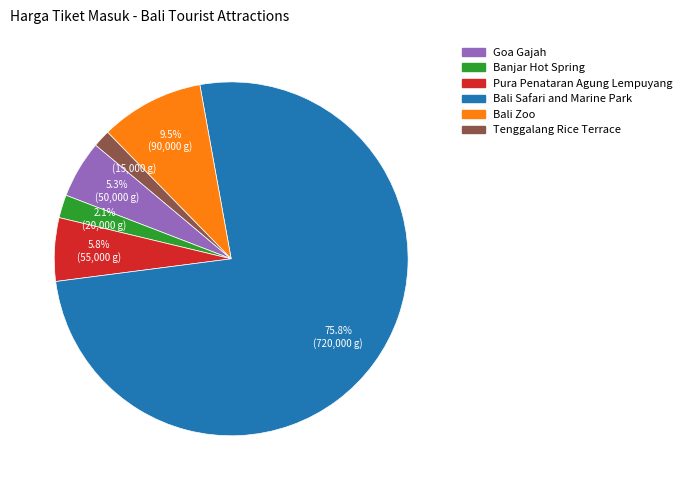

Rank the categories by value from lowest to highest.

Tenggalang Rice Terrace, Banjar Hot Spring, Goa Gajah, Pura Penataran Agung Lempuyang, Bali Zoo, Bali Safari and Marine Park